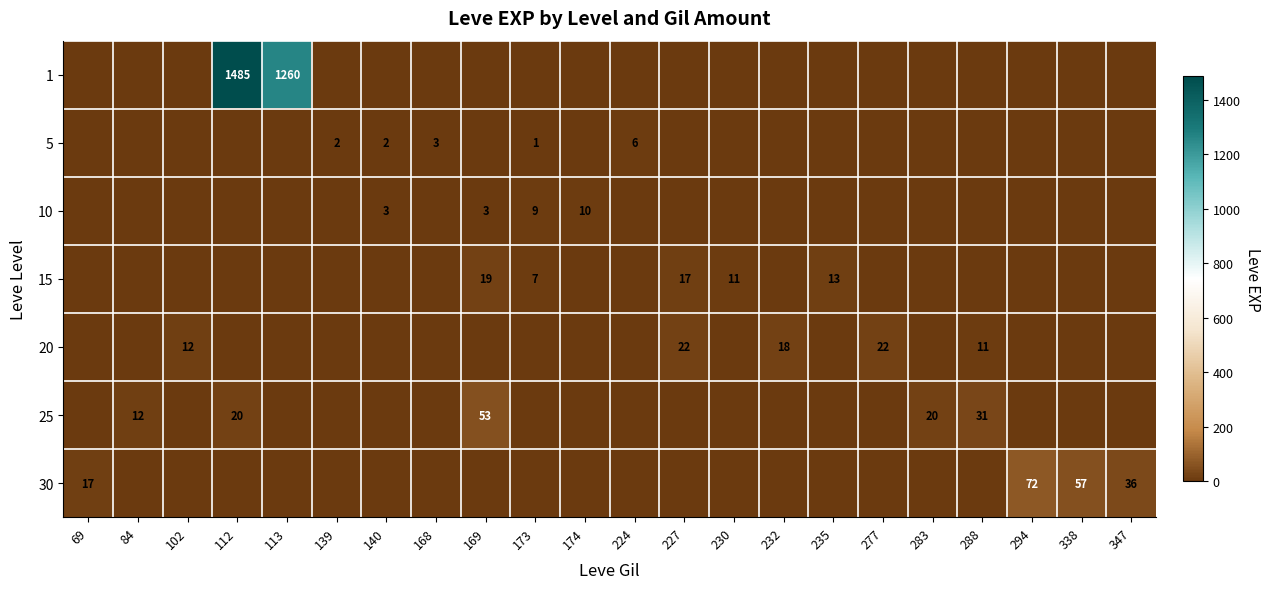

What is the difference between the 15 values at 235 and 169?

6